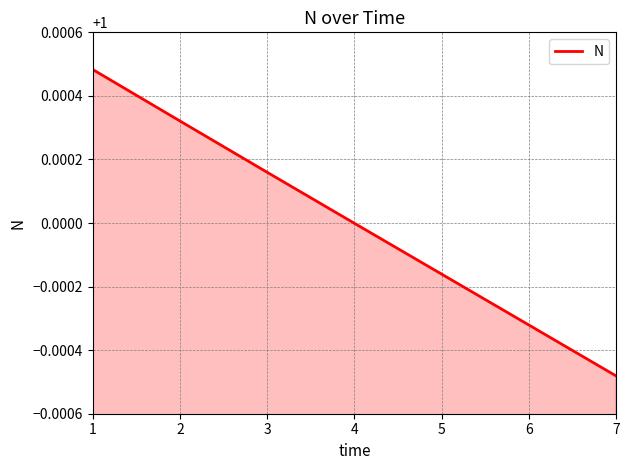

The value at 4 is 1.0. True or false?

True